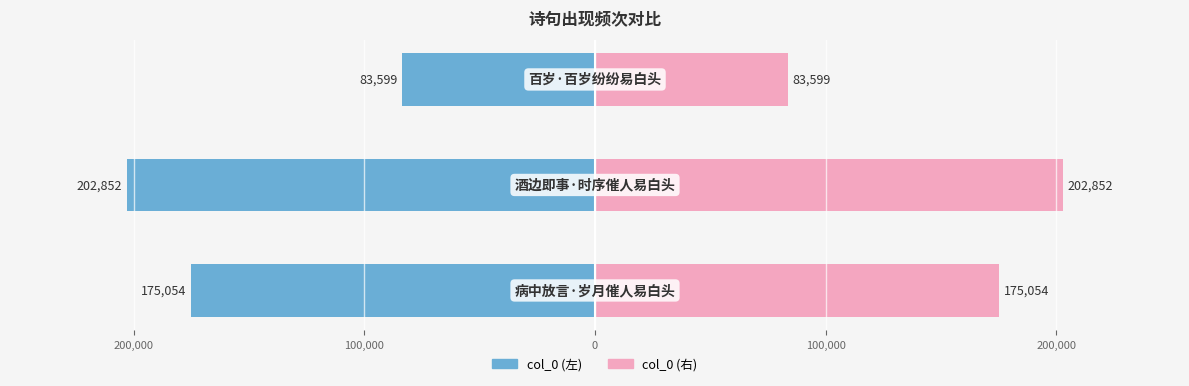

Rank the series at 200,000 from lowest to highest value.

col_0 (left), col_0 (right)